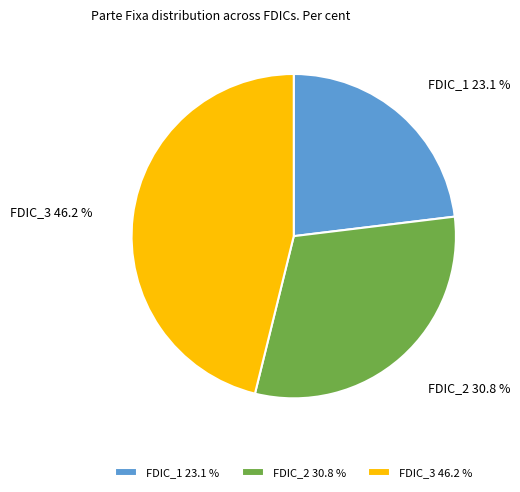

Is there a majority slice in this chart?

No